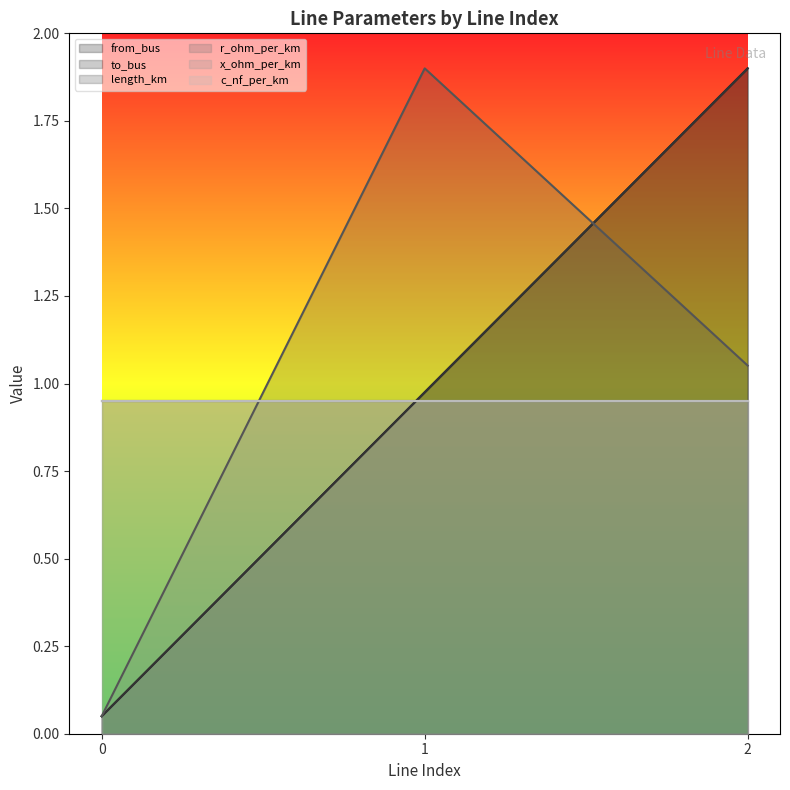

Which series has the largest total across all categories?

length_km